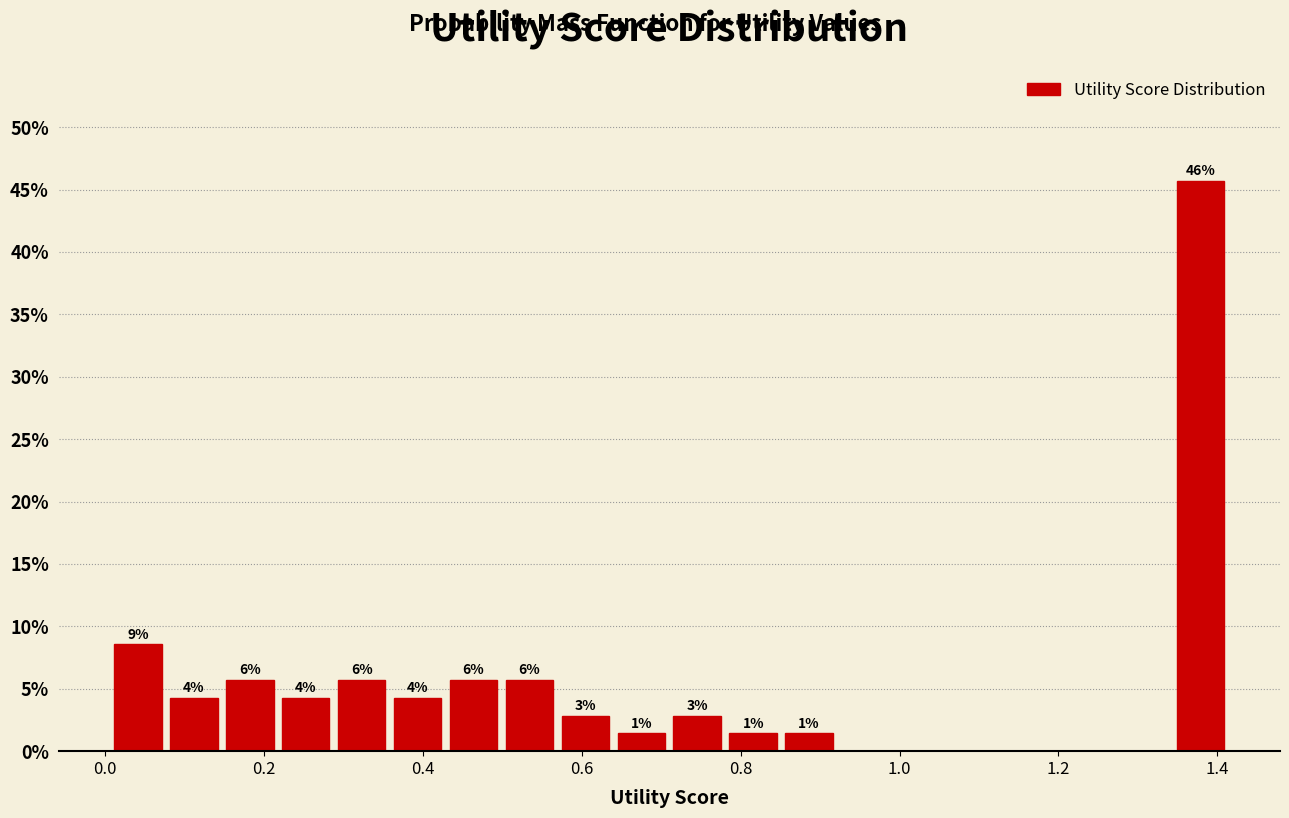

Read against the x-axis, roughly where is the centre of the tallest bar?

1.38